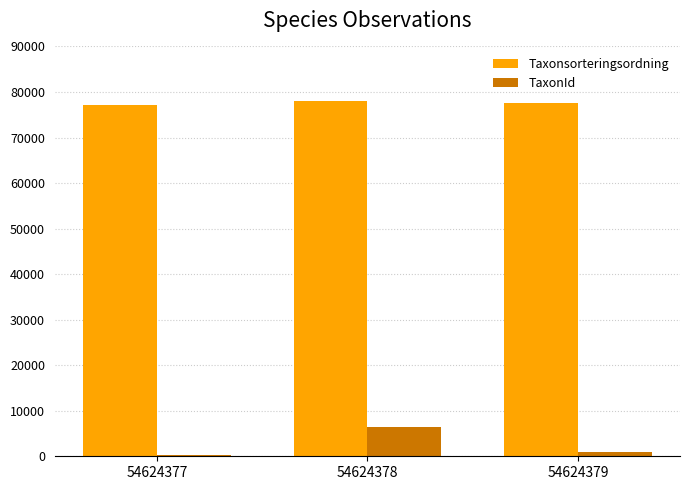

How many distinct data groups are displayed?

2